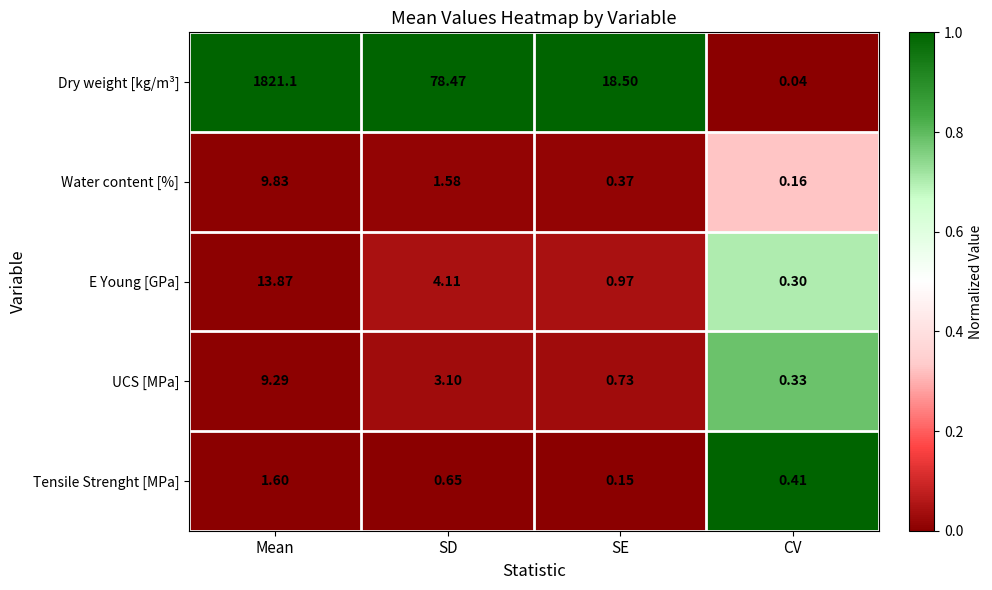

What is the greatest value displayed?

1821.1